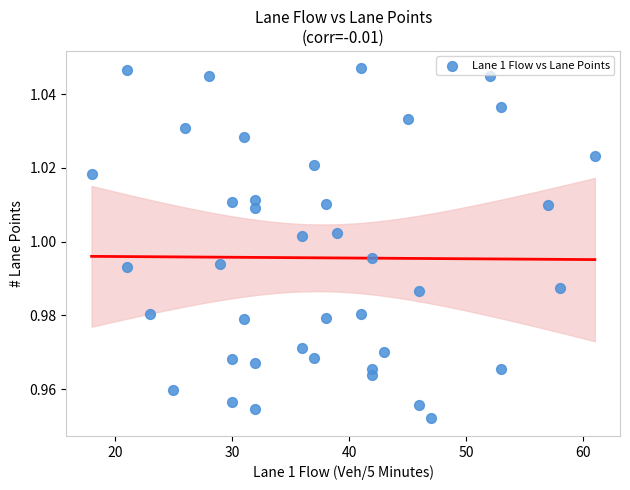

What is the range of X values (max minus min)?

43.0